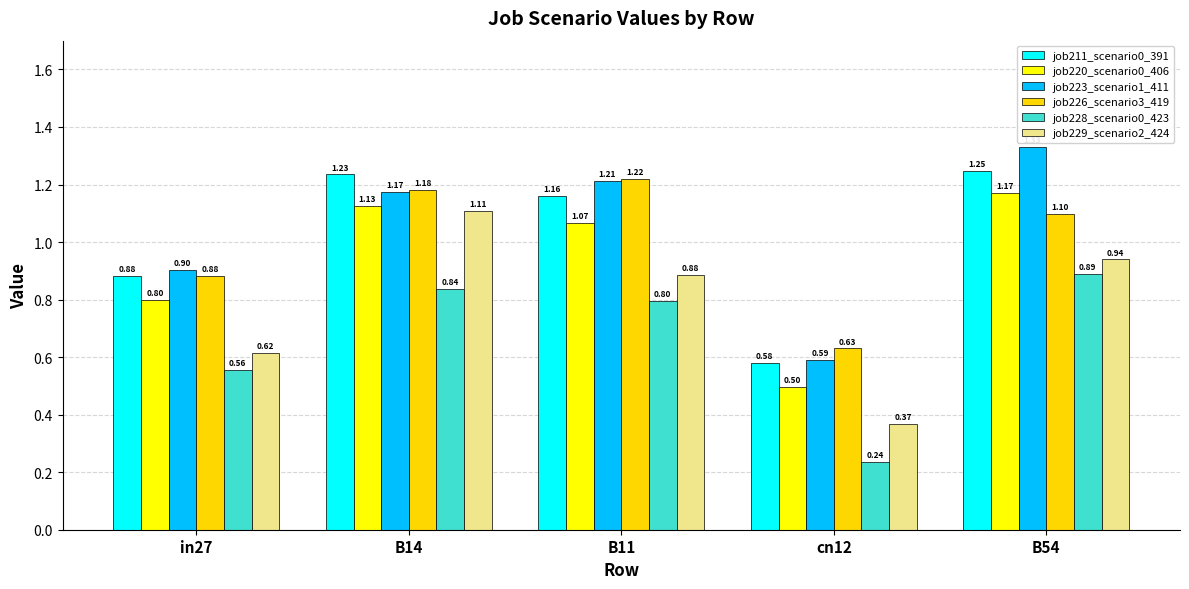

What is the difference between the second highest and minimum values in the job211_scenario0_391 series?

0.7